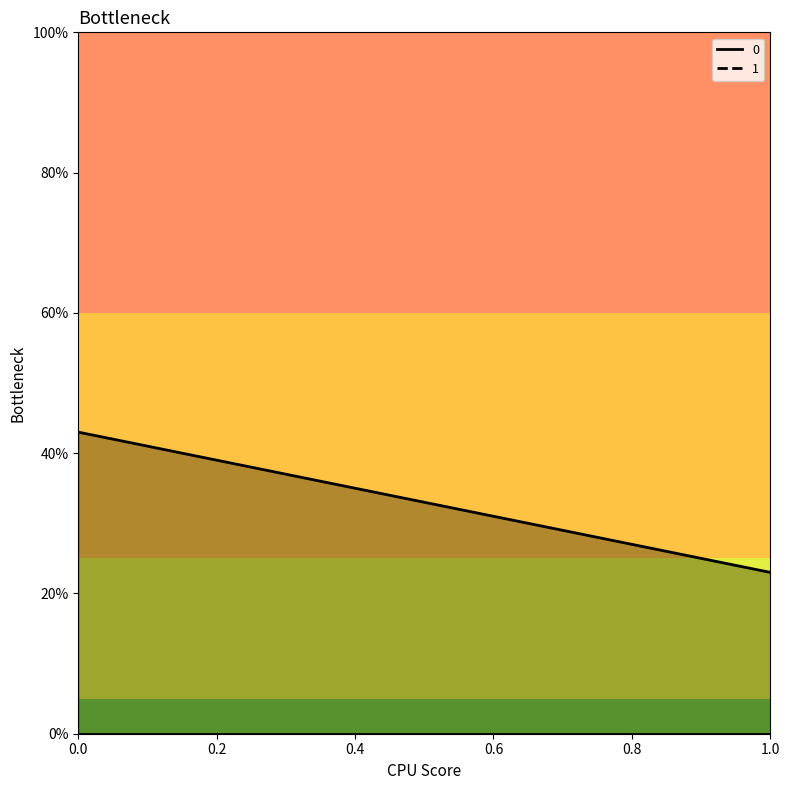

List the labels in order of value, largest first.

0.0, 1.0